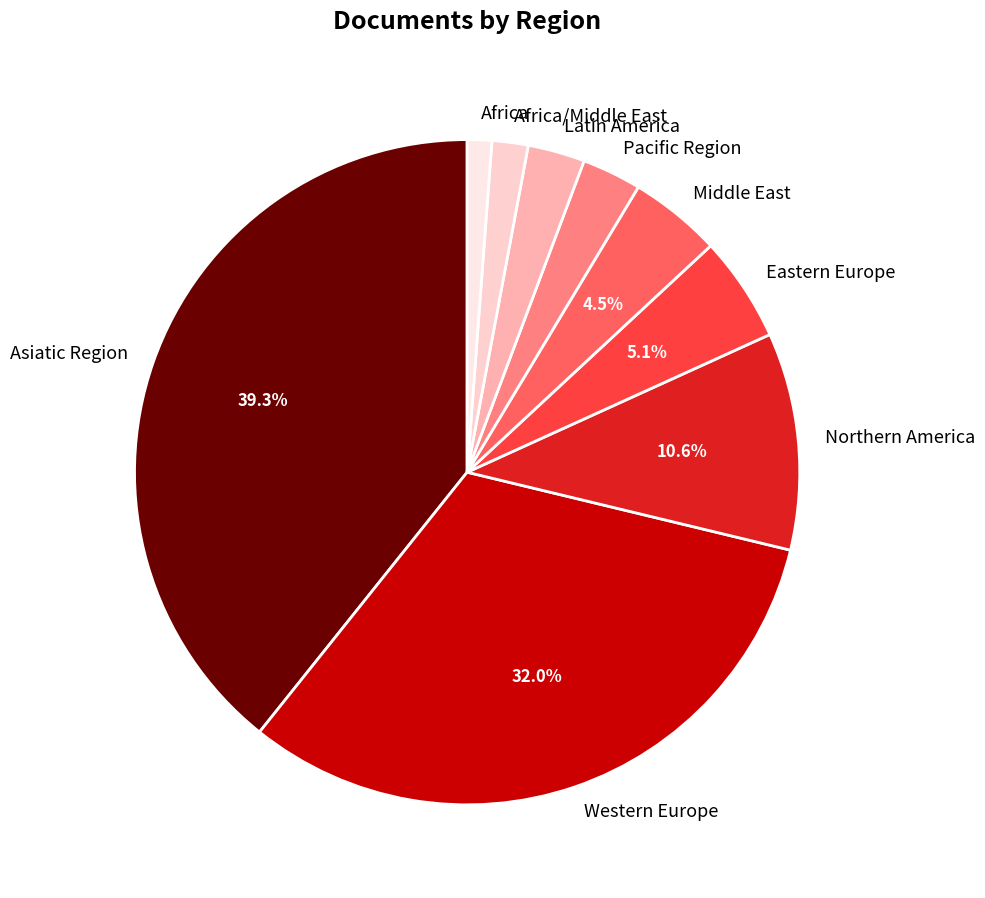

Between Latin America and Western Europe, which is larger?

Western Europe